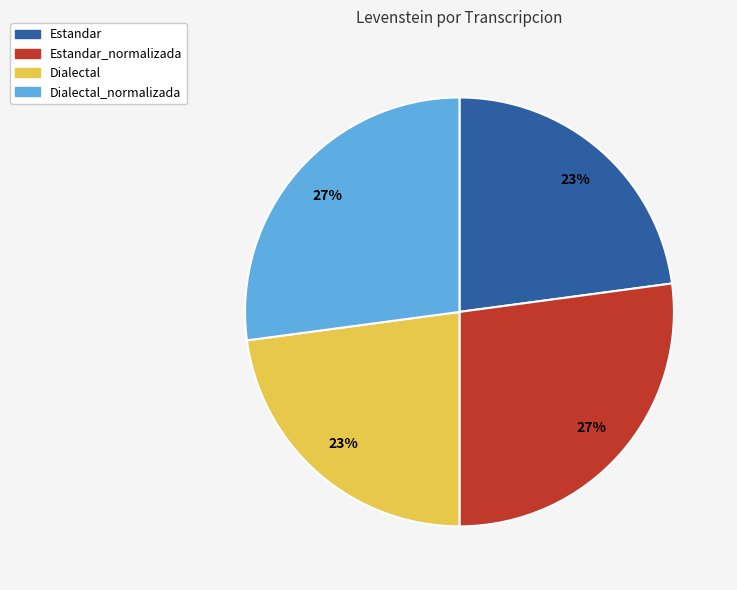

How many slices are in this pie chart?

4